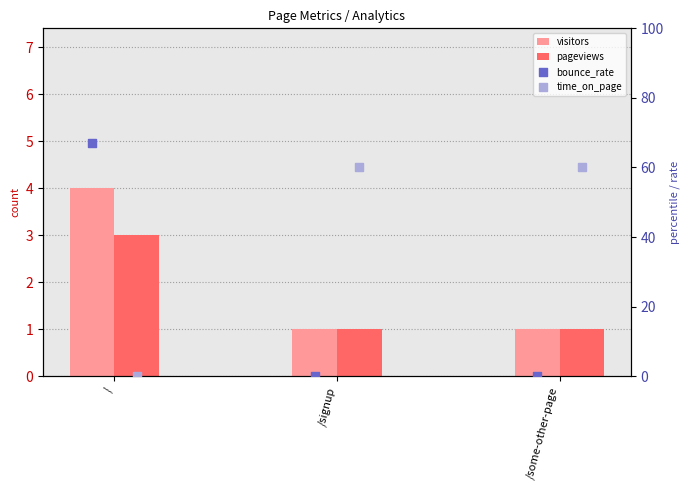

What are all the series names shown in the legend?

visitors, pageviews, bounce_rate, time_on_page